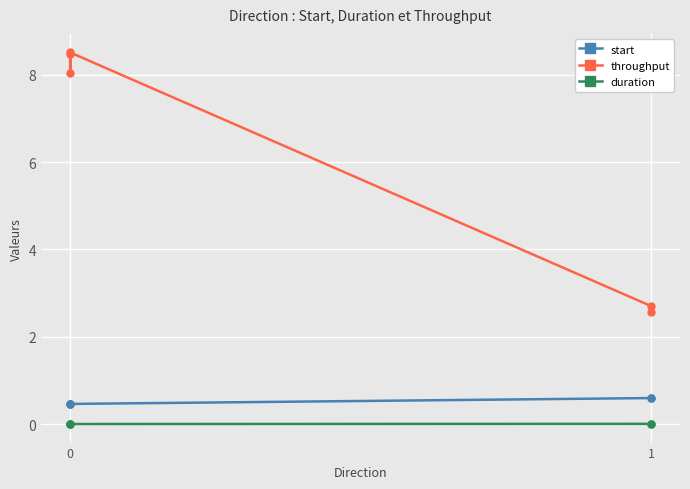

Reading right to left, transcribe all the data shown in this chart.

start: 0.6	0.6	0.5	0.5	0.5
throughput: 2.6	2.7	8.5	8.0	8.5
duration: 0.0	0.0	0.0	0.0	0.0